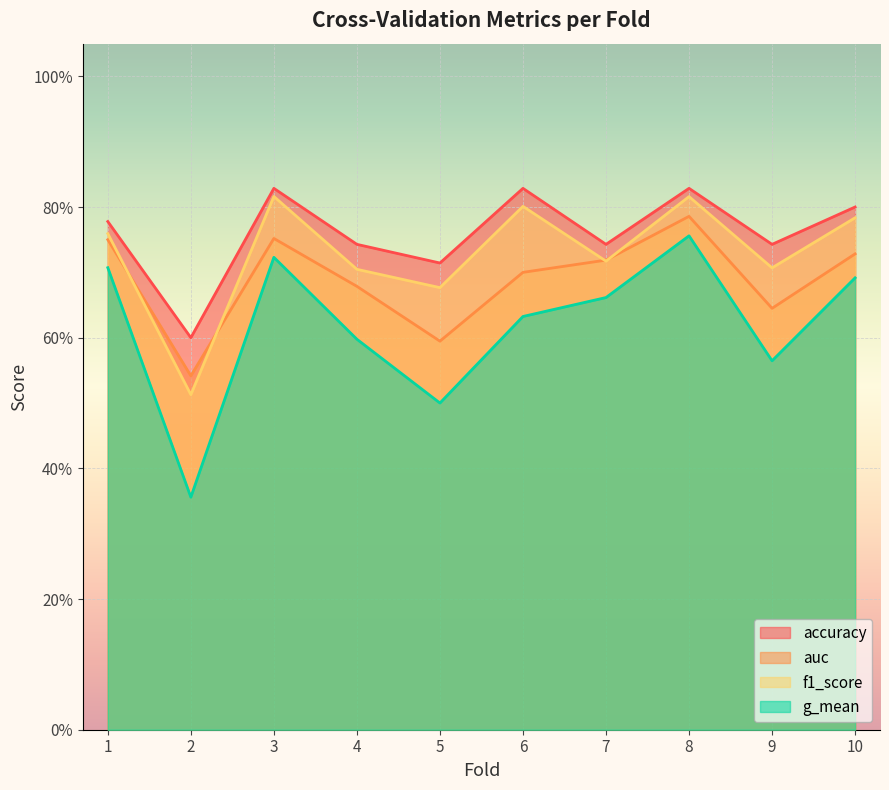

What is the total value across all series at 8?

3.2